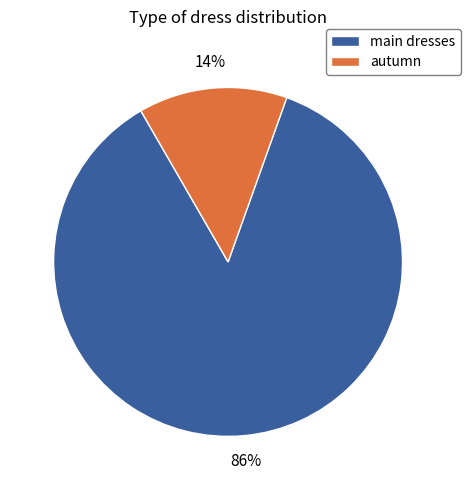

Which slice is the largest?

main dresses